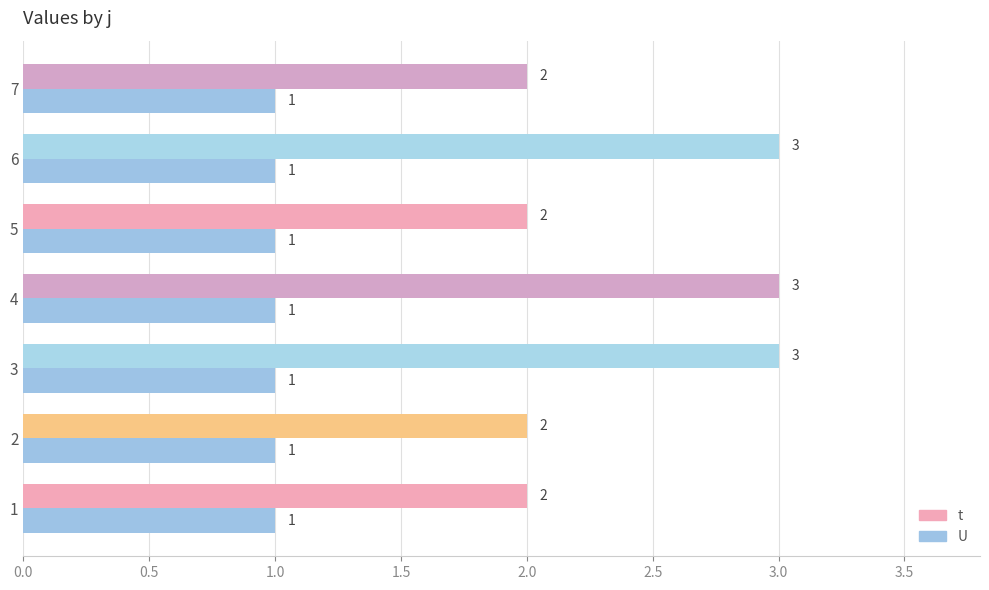

Which series has the largest range (max minus min)?

t